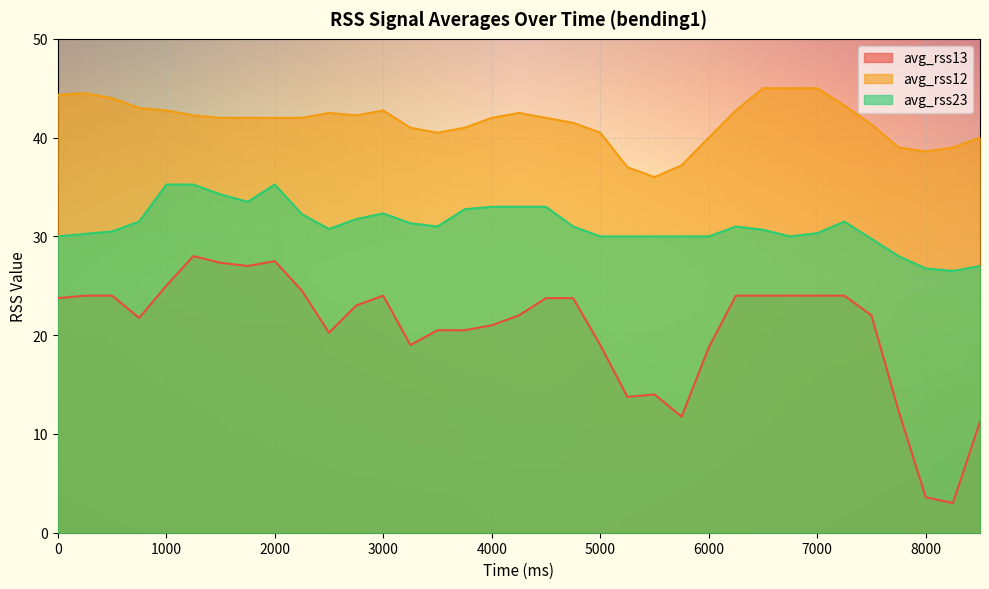

At how many categories does at least one series exceed 22?

35